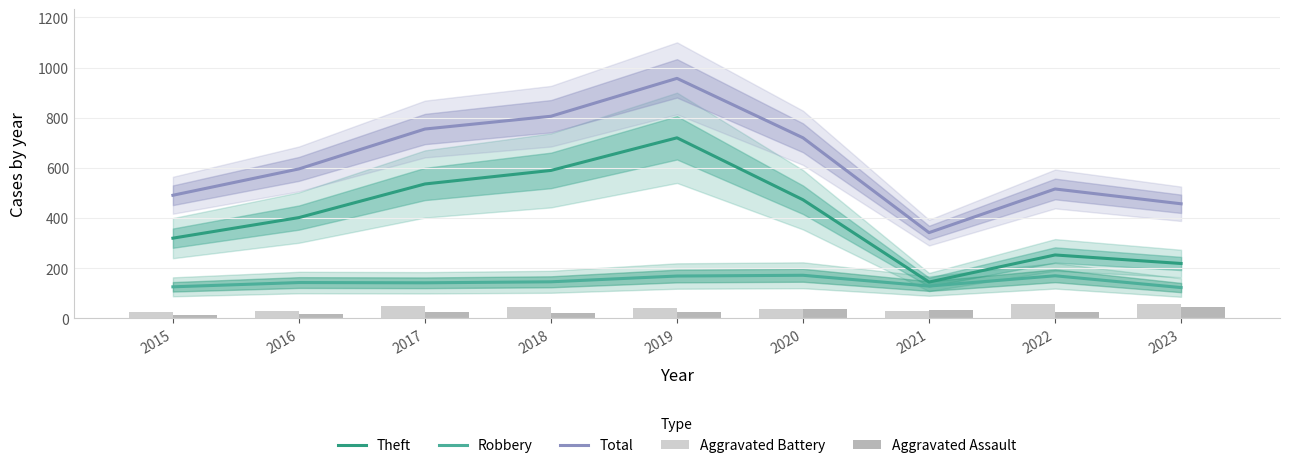

How many values in the Aggravated Battery series are below 40?

4